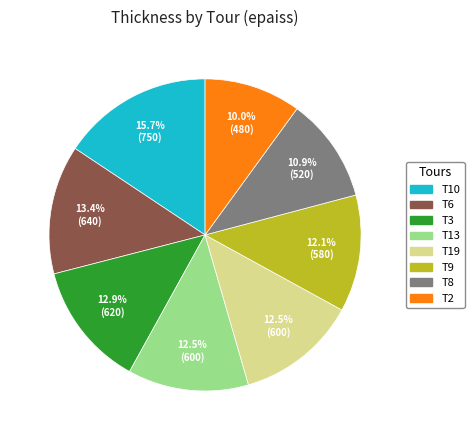

Which has a higher value, T8 or T13?

T13